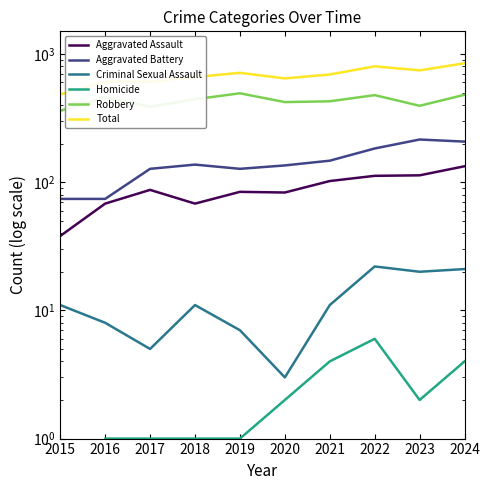

What is the value of the Homicide point at the 3rd from the left?

1